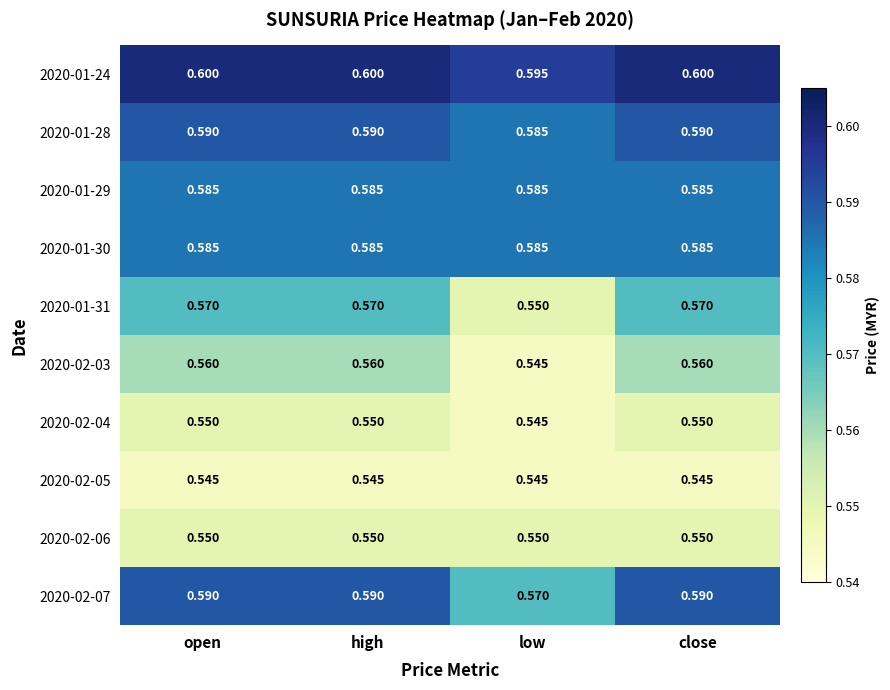

Which series has the largest range (max minus min)?

2020-02-07